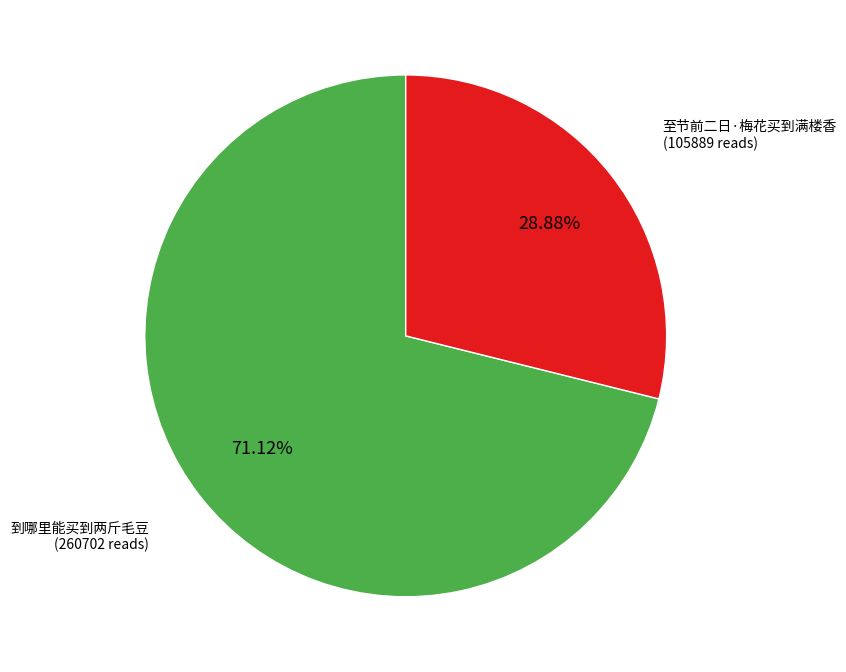

Is there any slice that represents more than half of the pie?

Yes